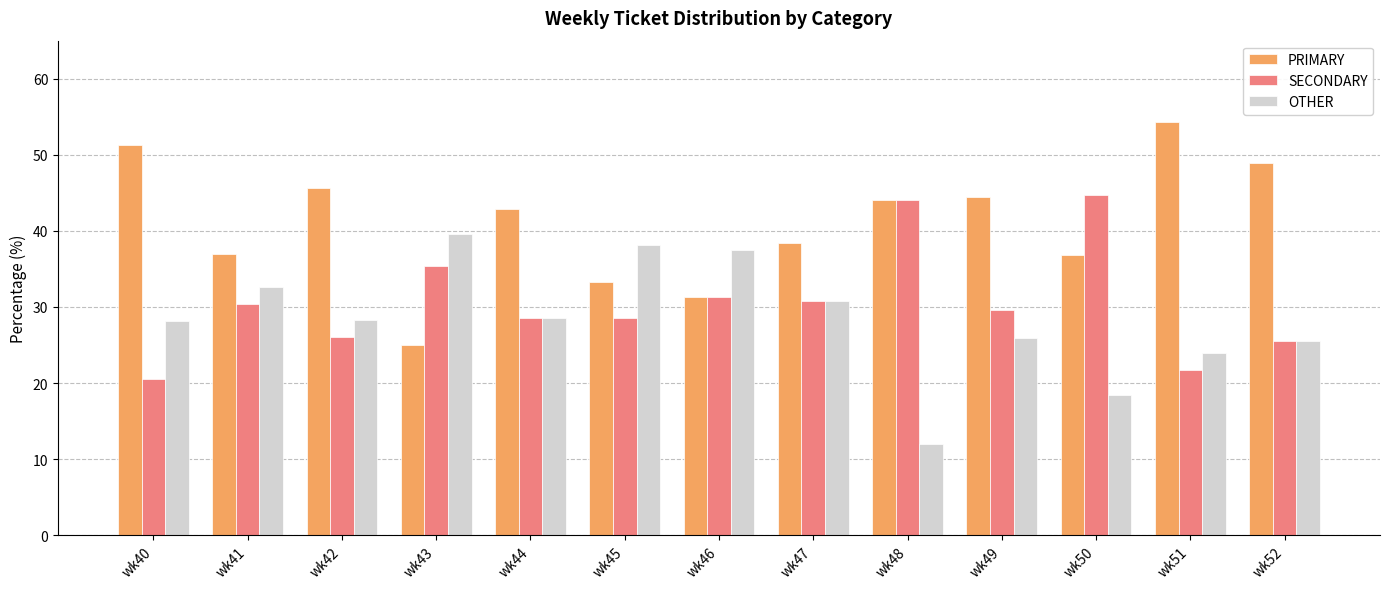

What is the greatest value displayed?

54.3